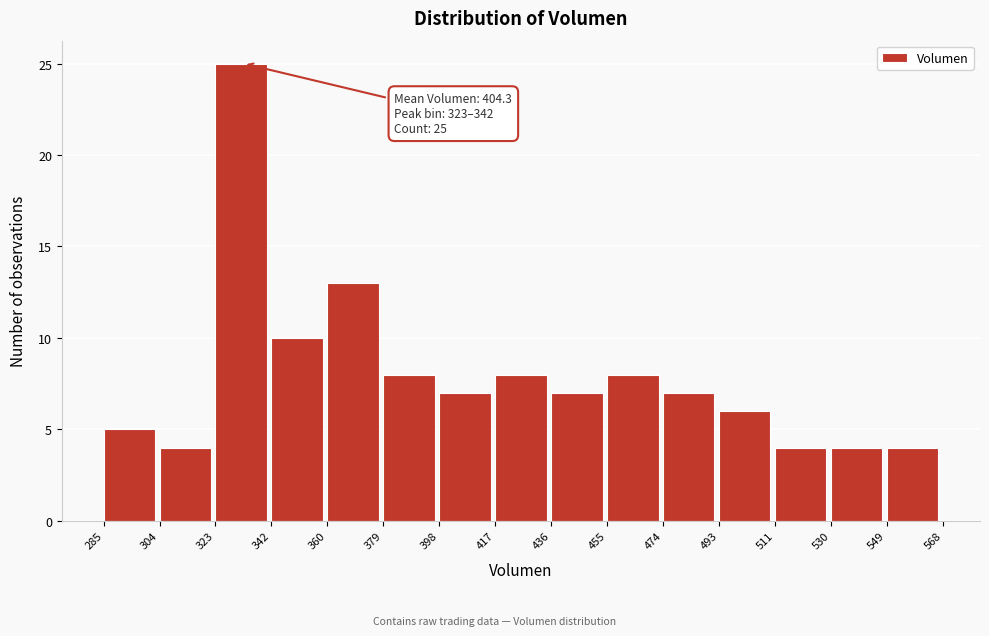

Over which range of the x-axis is the bar tallest?

323 to 342